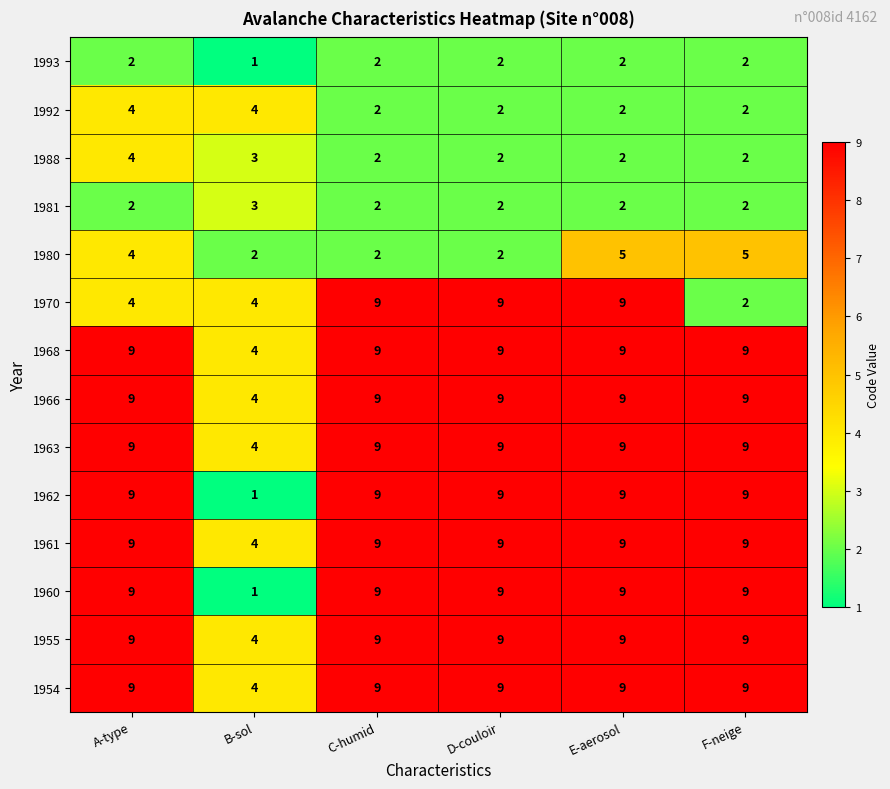

The value of 1961 at E-aerosol is 14. True or false?

False